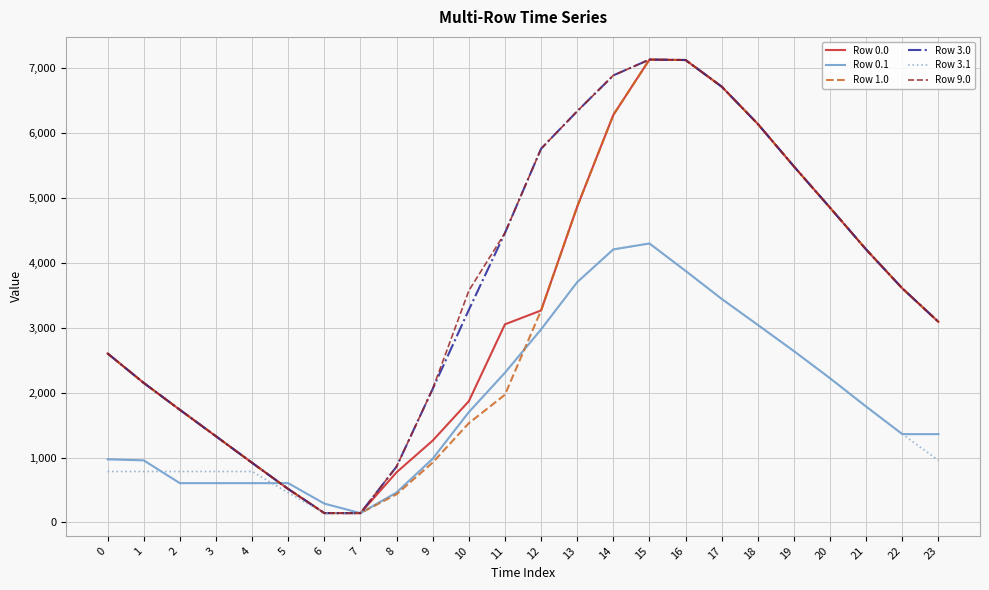

What is the difference between the highest and lowest values at 14?

2682.8